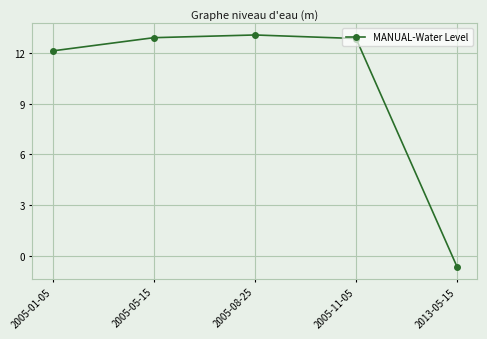

True or false: the data shows -0.6 at 2013-05-15.

True